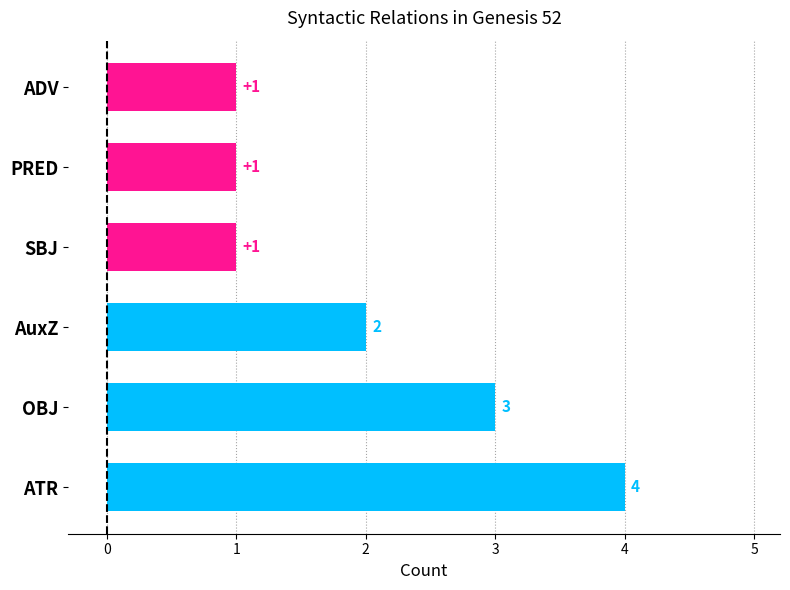

True or false: the data shows 0 at ADV.

False